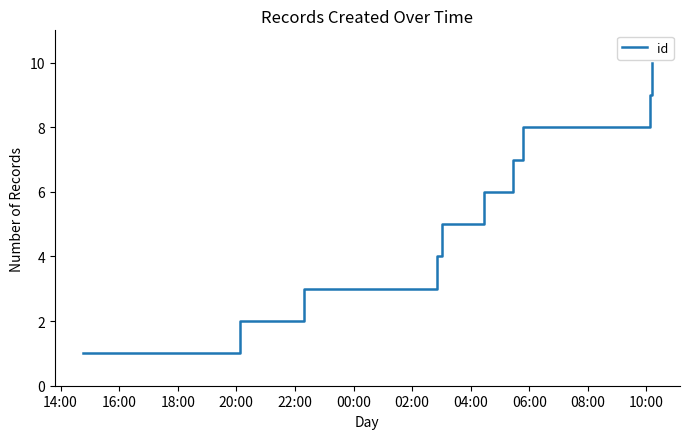

How many lines are shown in the chart?

1